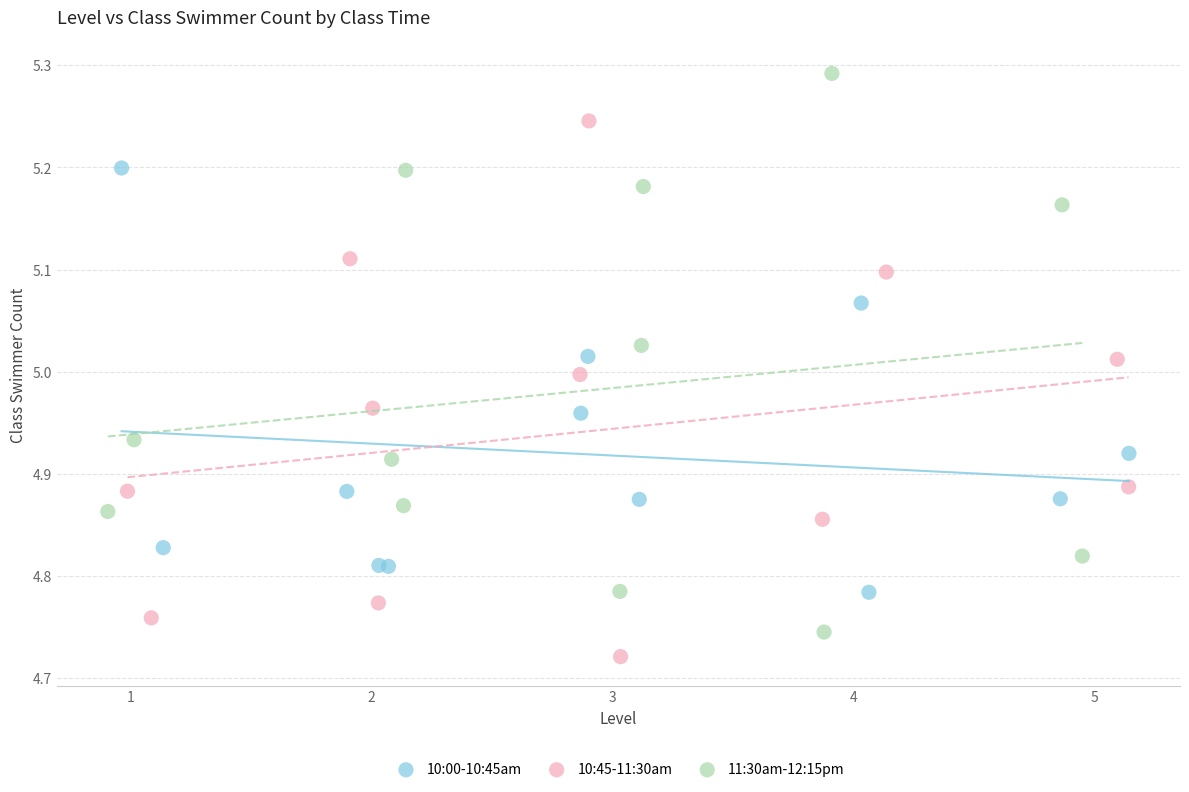

Which series reaches the maximum Y coordinate?

11:30am-12:15pm